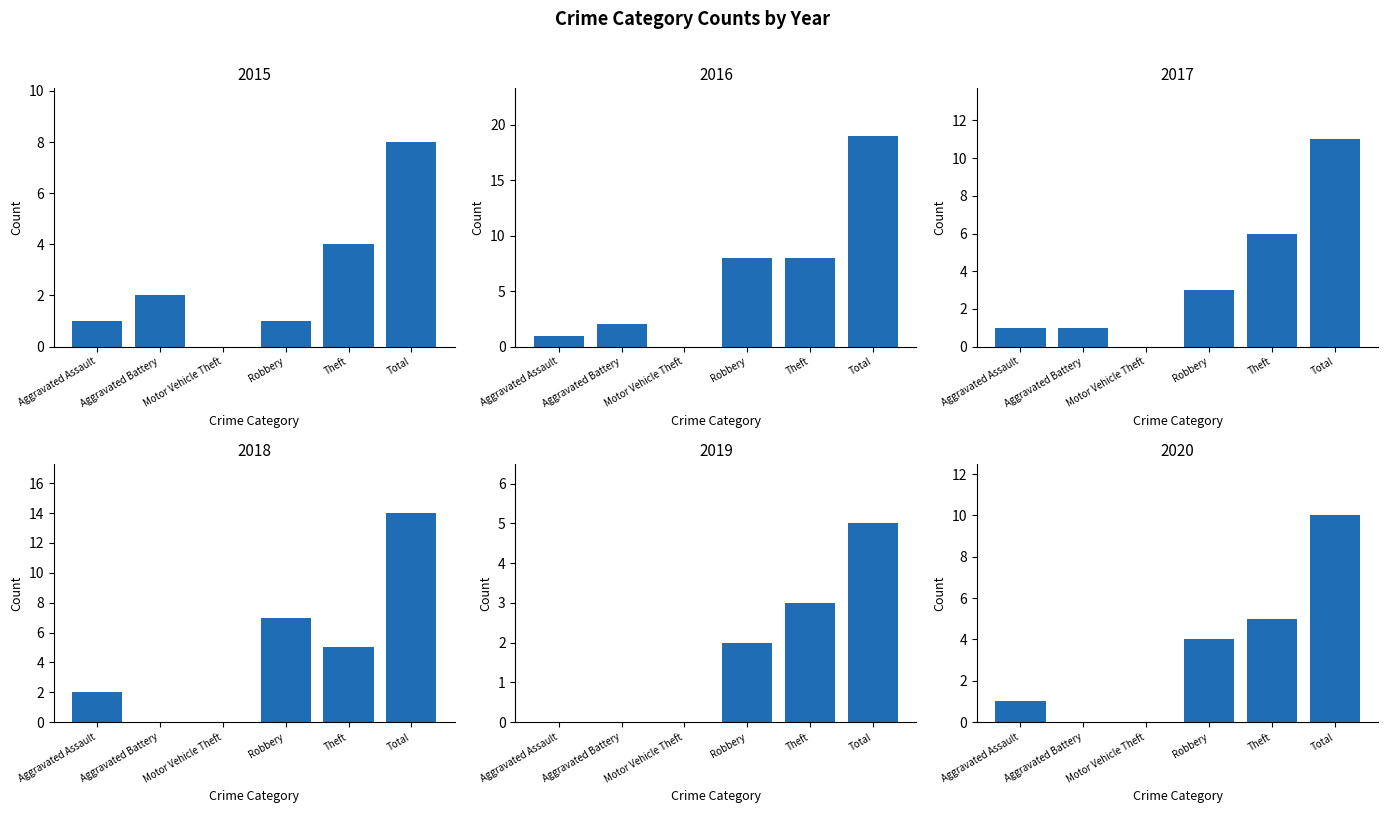

What value does the 2017 series have at Total, to the nearest 10?

10